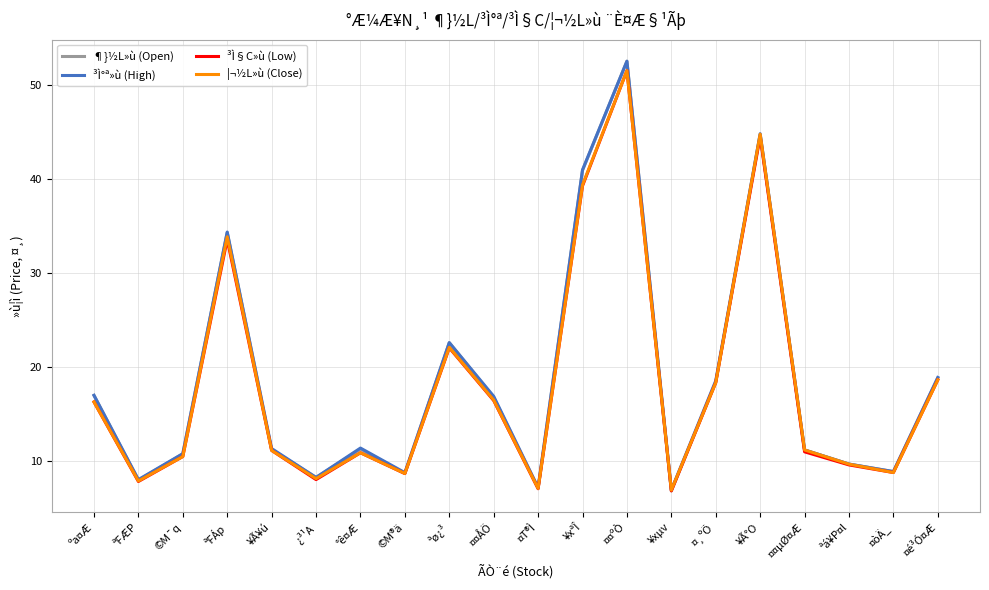

How many lines are shown in the chart?

4